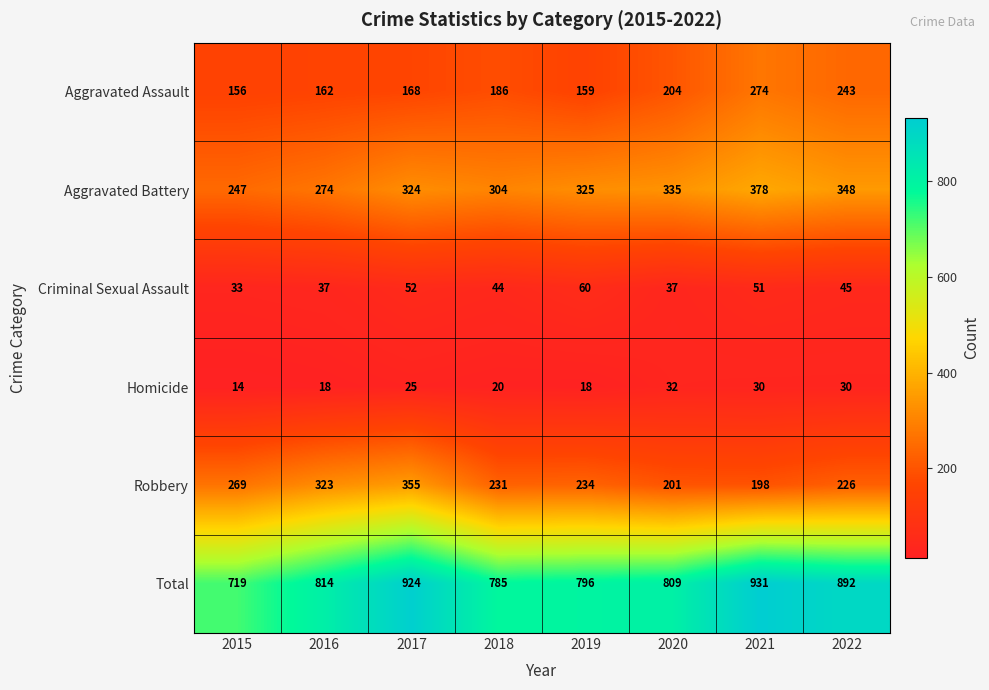

Count the number of data series in this chart.

6